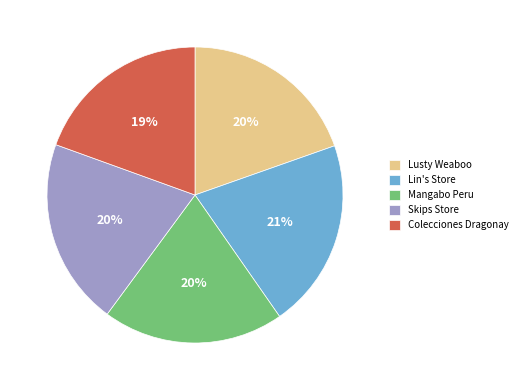

To the nearest percent, what is the average slice percentage?

20%